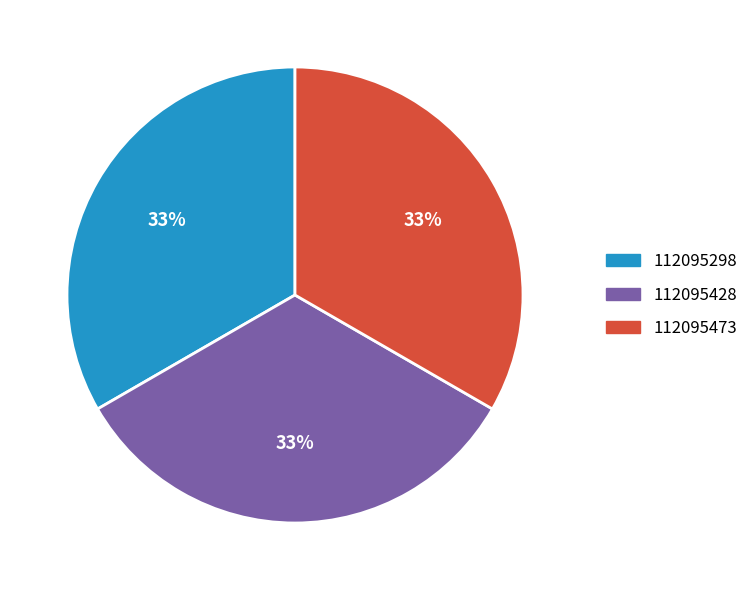

What percentage is the 112095428 slice, to the nearest percent?

33%